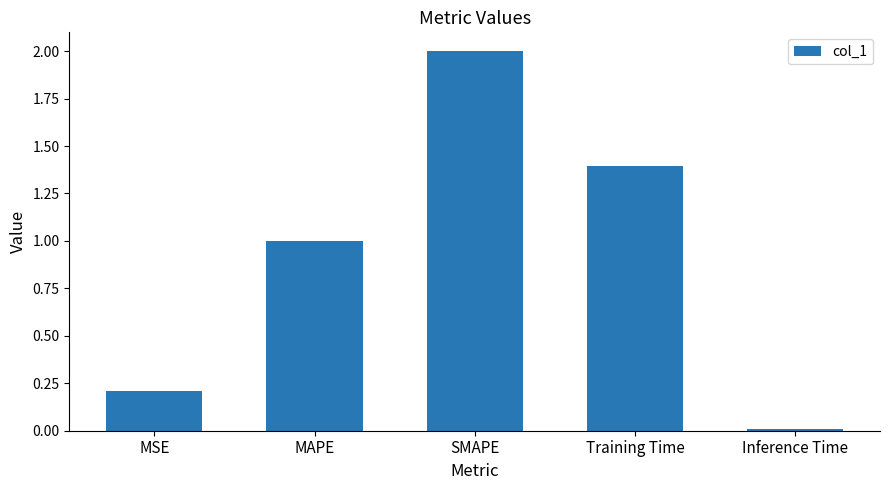

What is the difference between the second highest and second lowest values?

1.2